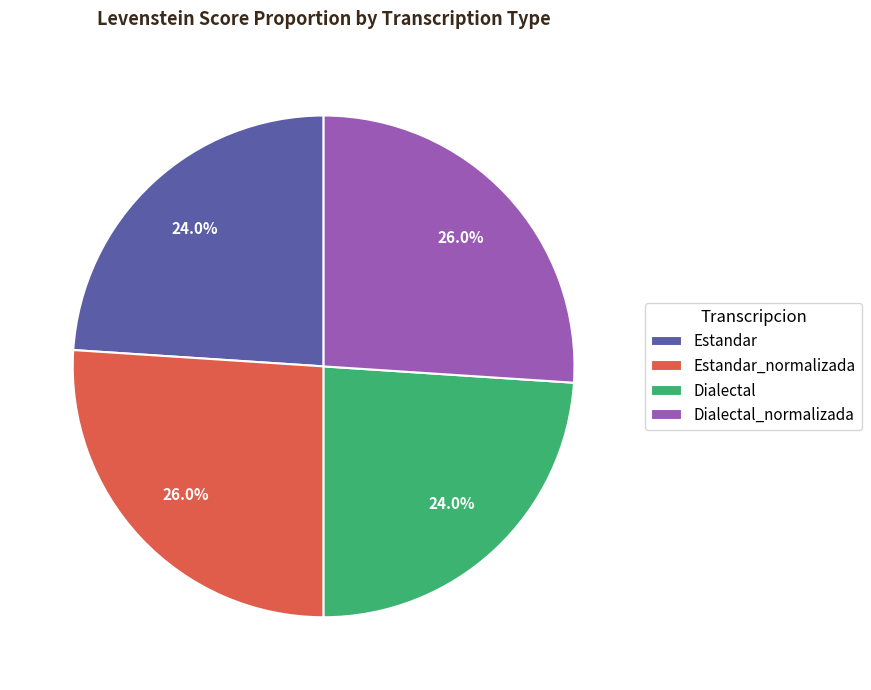

To the nearest percent, what is the difference between the Estandar_normalizada and Dialectal slice percentages?

2%